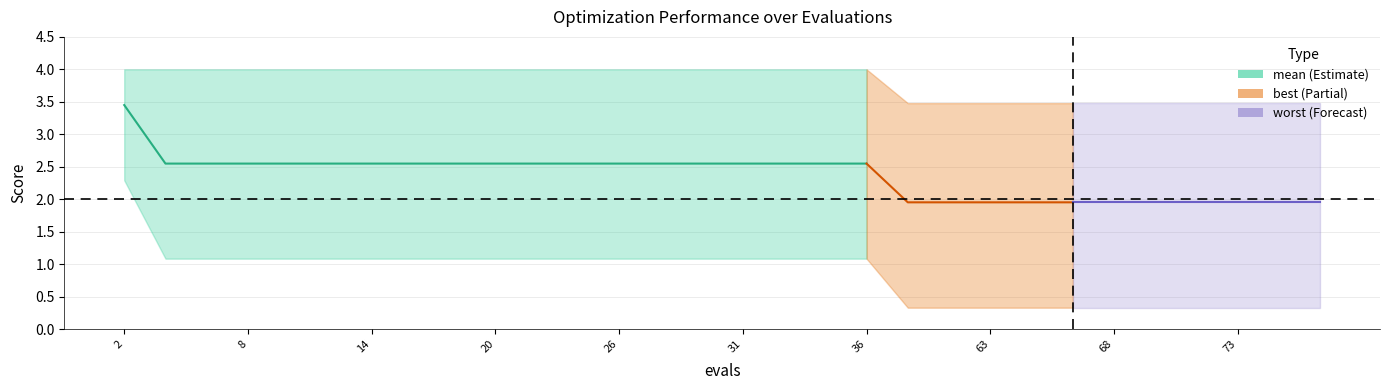

What is the average value of the mean series?

2.4